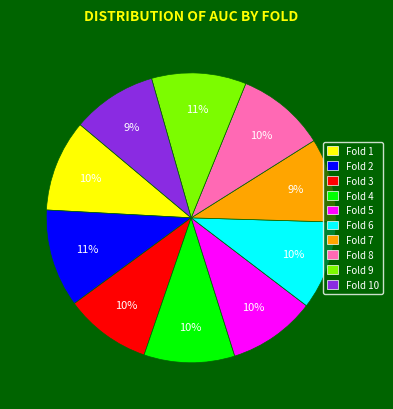

How many segments does this pie chart have?

10